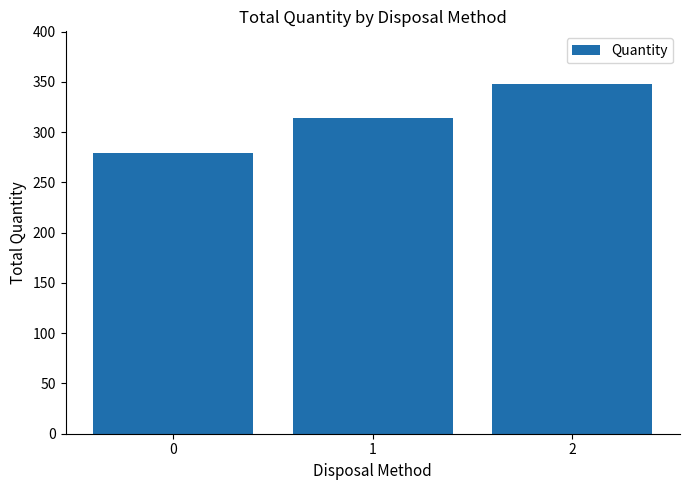

What is the difference between the maximum and minimum values?

69